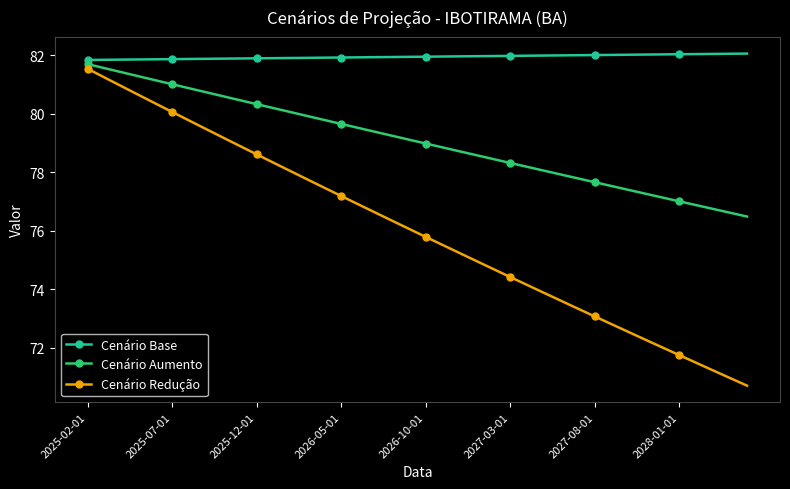

Which series has the widest spread of values?

Cenário Redução